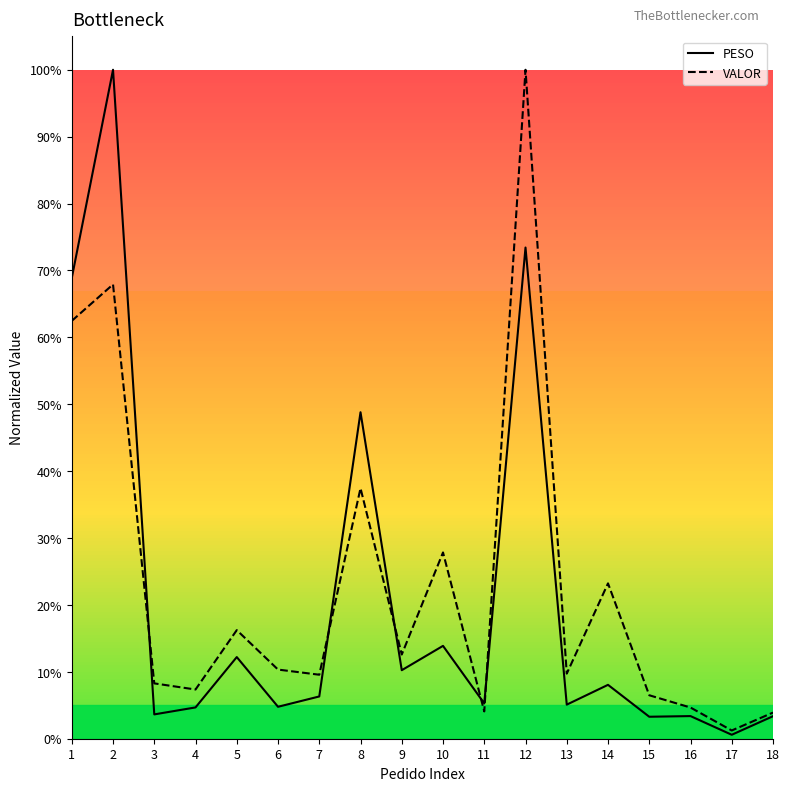

At which category does the chart reach its peak across all series?

2